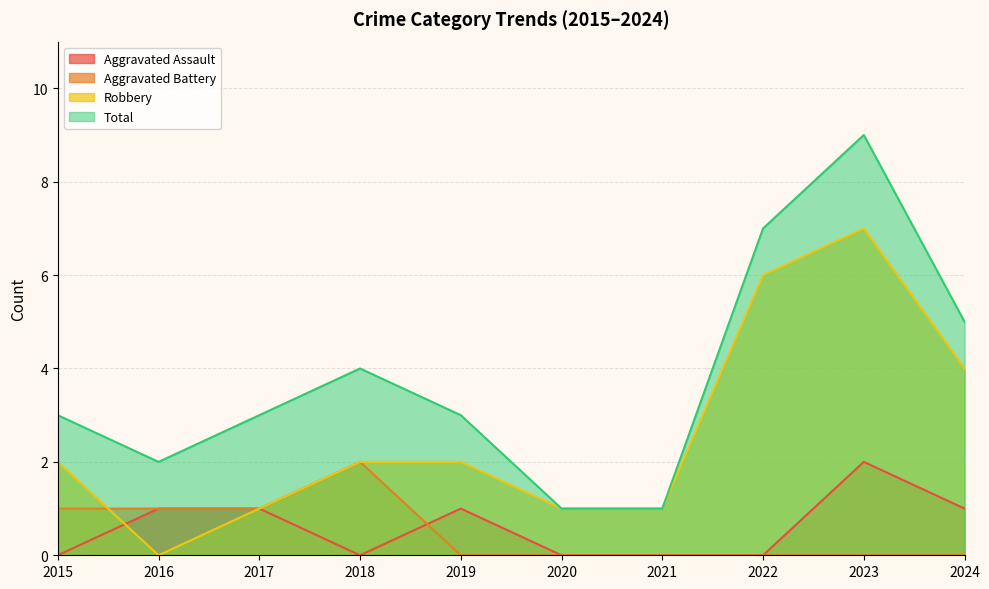

The value of Total at 2019 is 2. True or false?

False